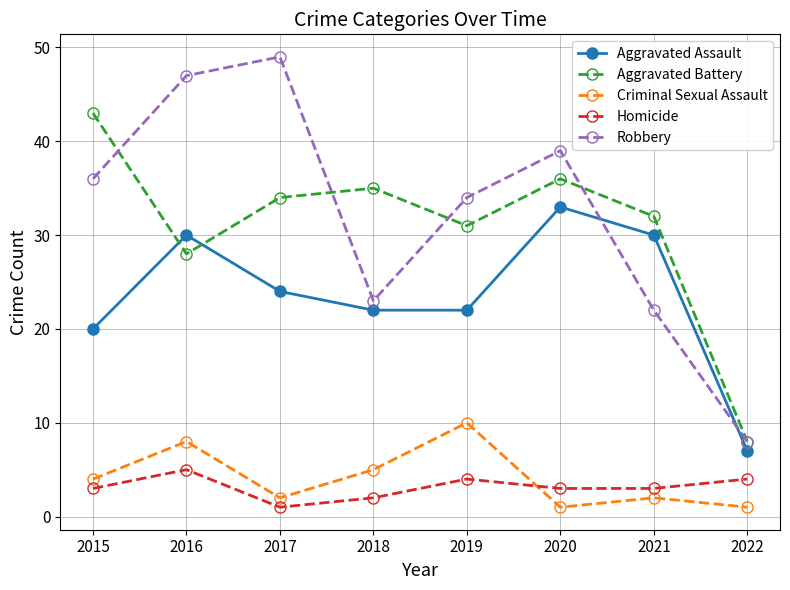

What is the value of the Homicide point at the 6th from the left?

3